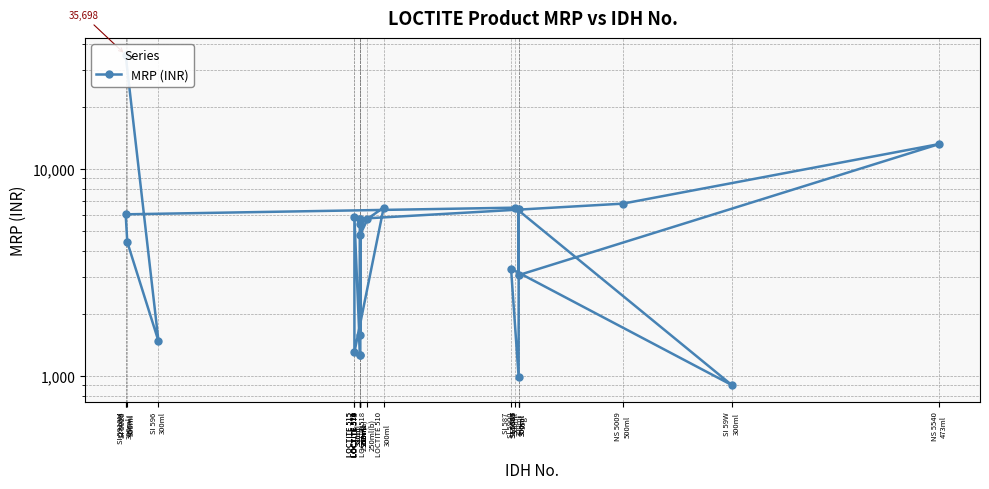

What is the sum of all values?

133989